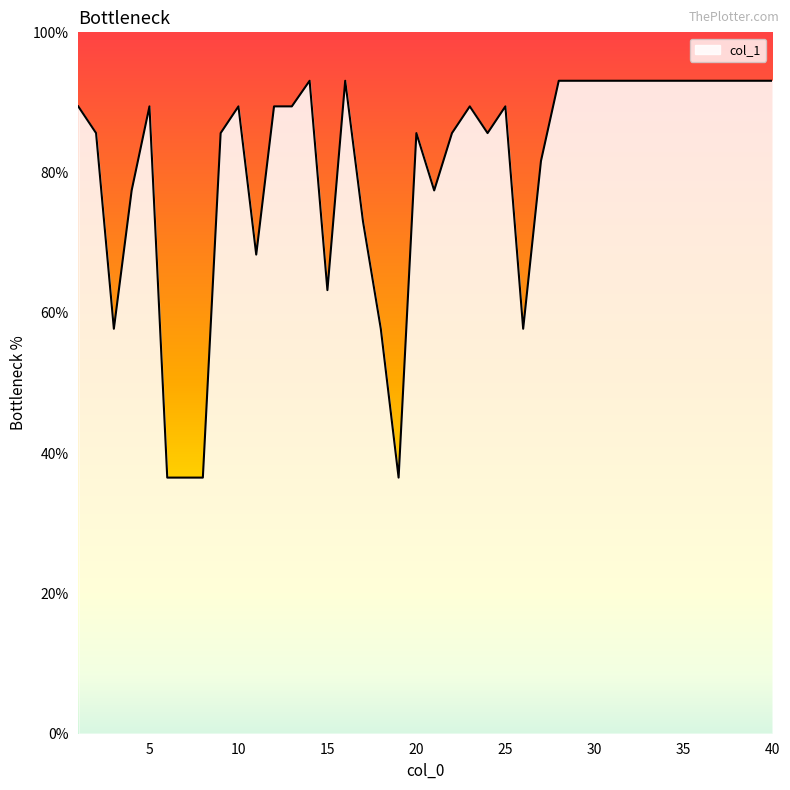

What is the minimum value shown in the chart?

36.5